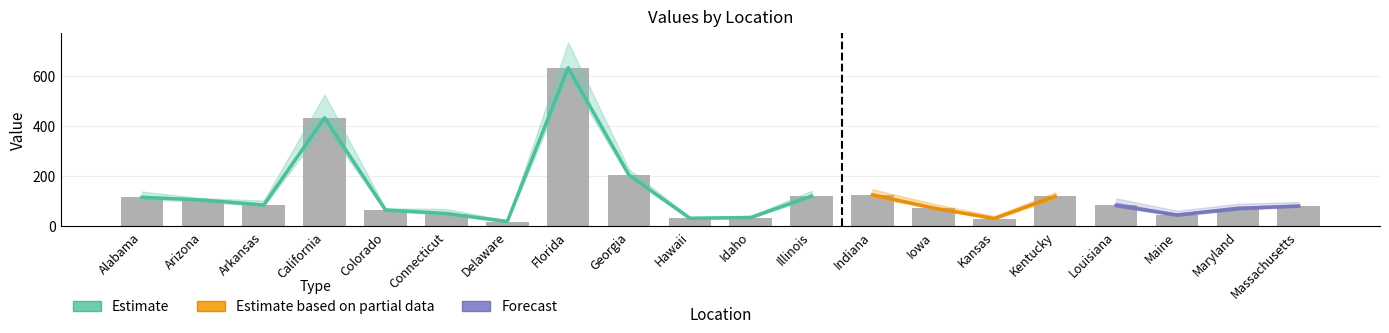

What is the label of the 4th bar from the left?

California